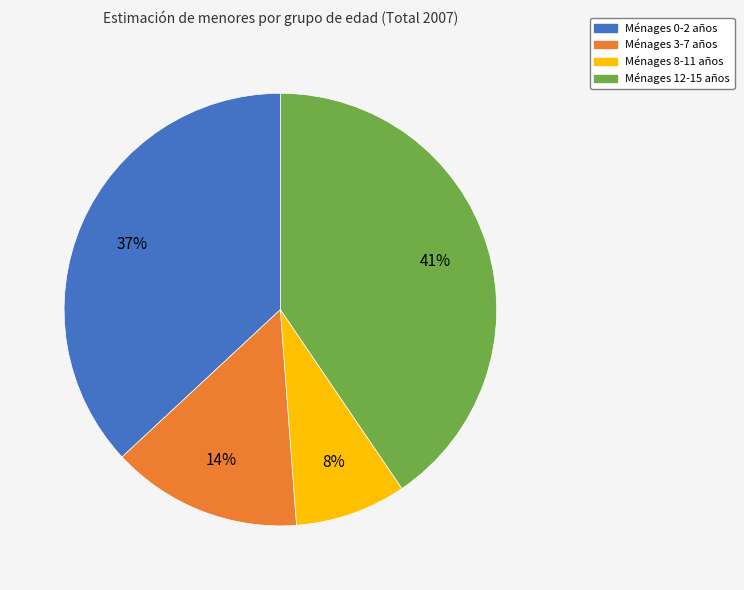

To the nearest percent, what is the average slice percentage?

25%